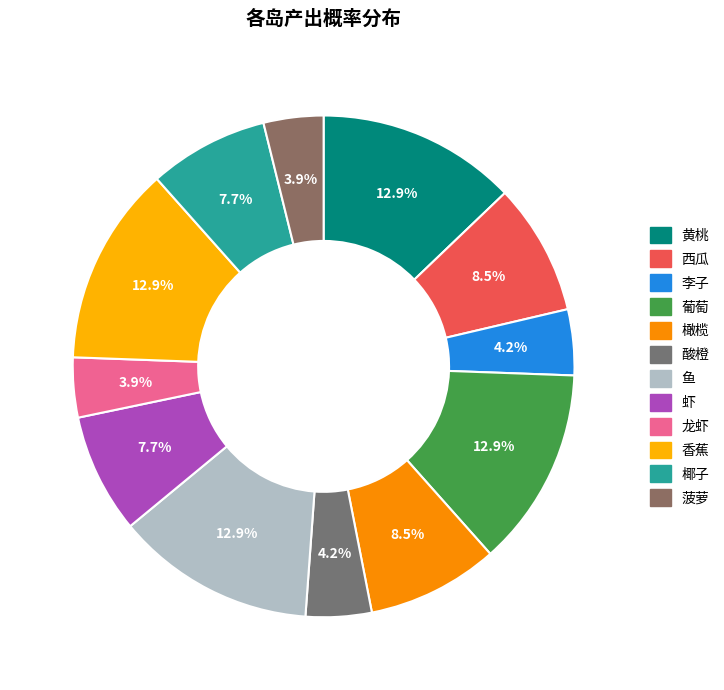

How many segments does this pie chart have?

12